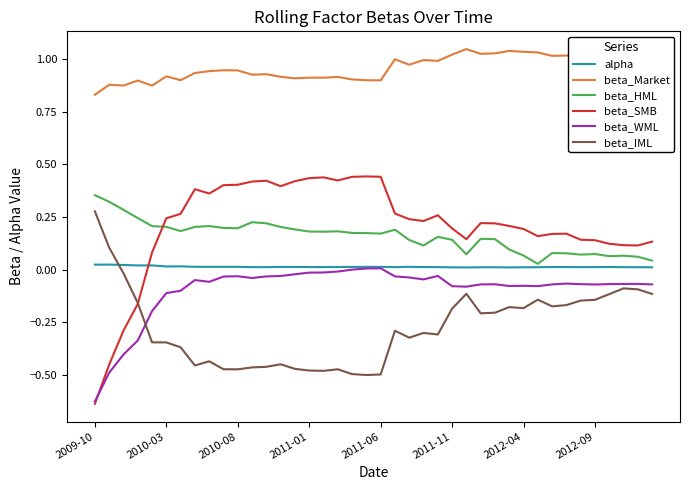

How many categories are shown in the chart?

40